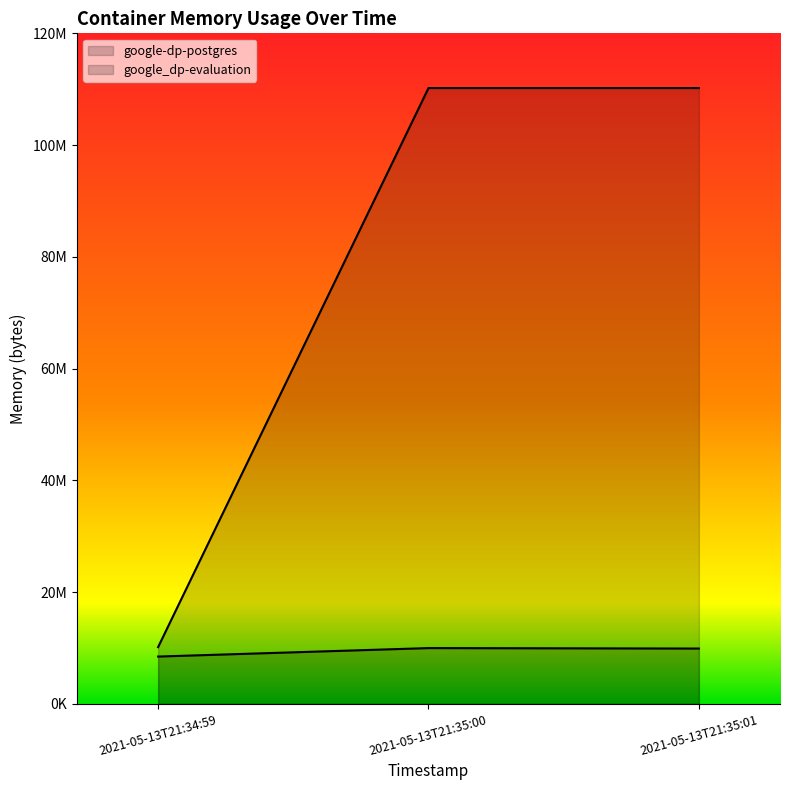

How many lines are shown in the chart?

2